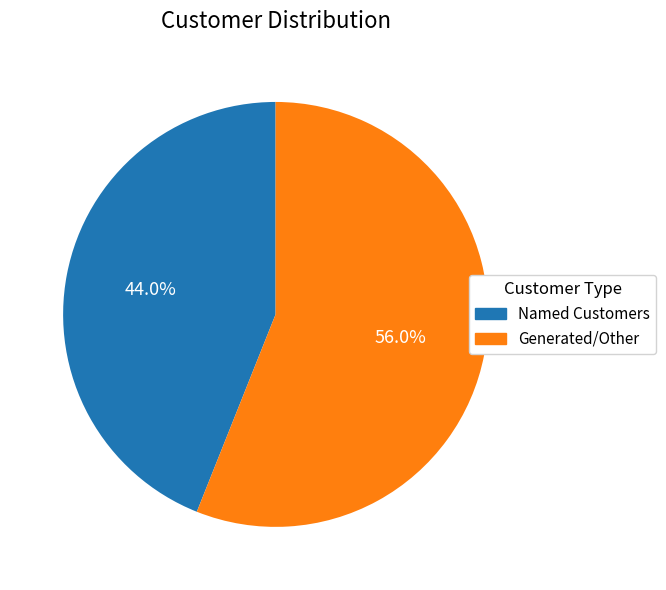

Is there a majority slice in this chart?

Yes